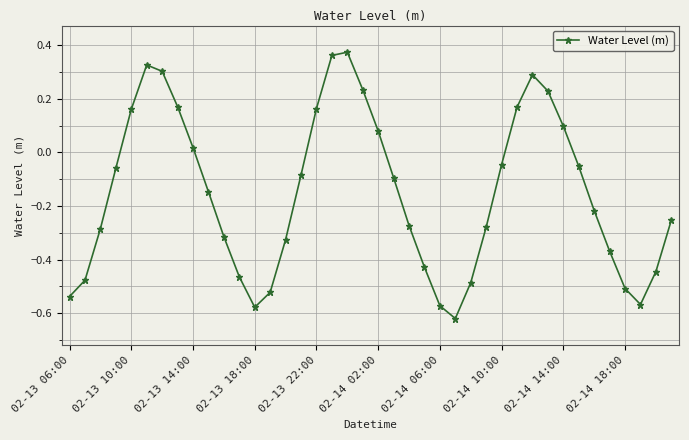

What is the sum of all values?

-6.0